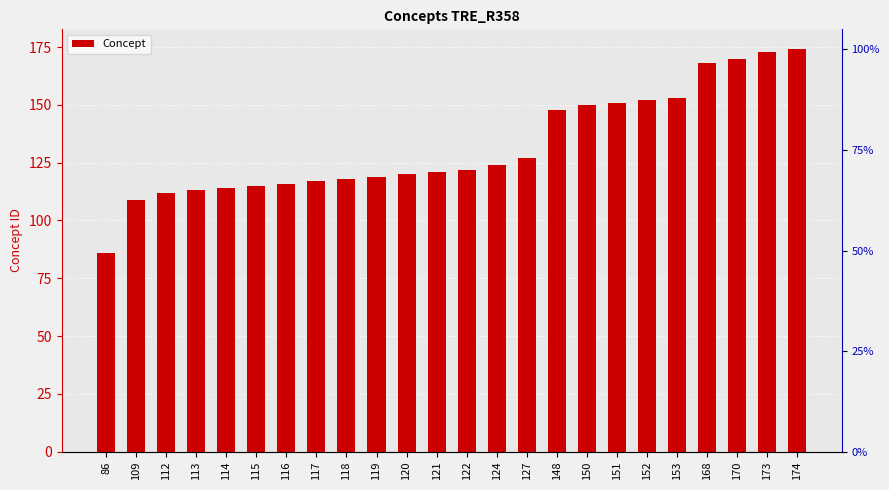

List the labels in order of value, smallest first.

86, 109, 112, 113, 114, 115, 116, 117, 118, 119, 120, 121, 122, 124, 127, 148, 150, 151, 152, 153, 168, 170, 173, 174